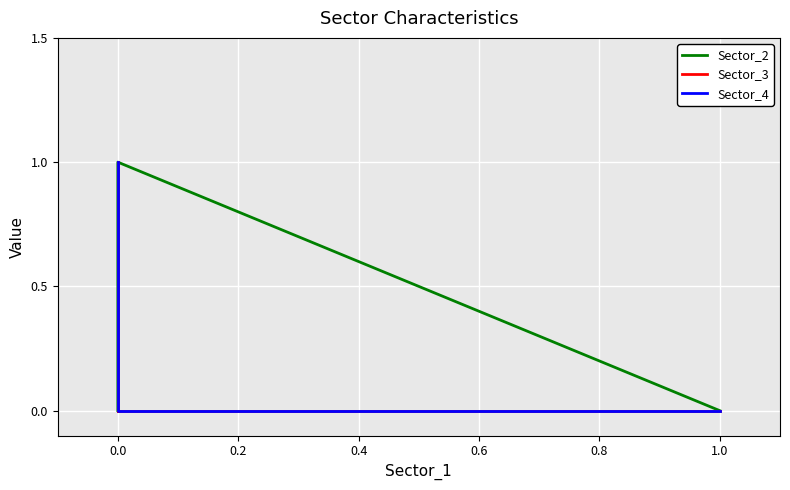

True or false: Sector_3 has more than 2 interior local peaks.

False